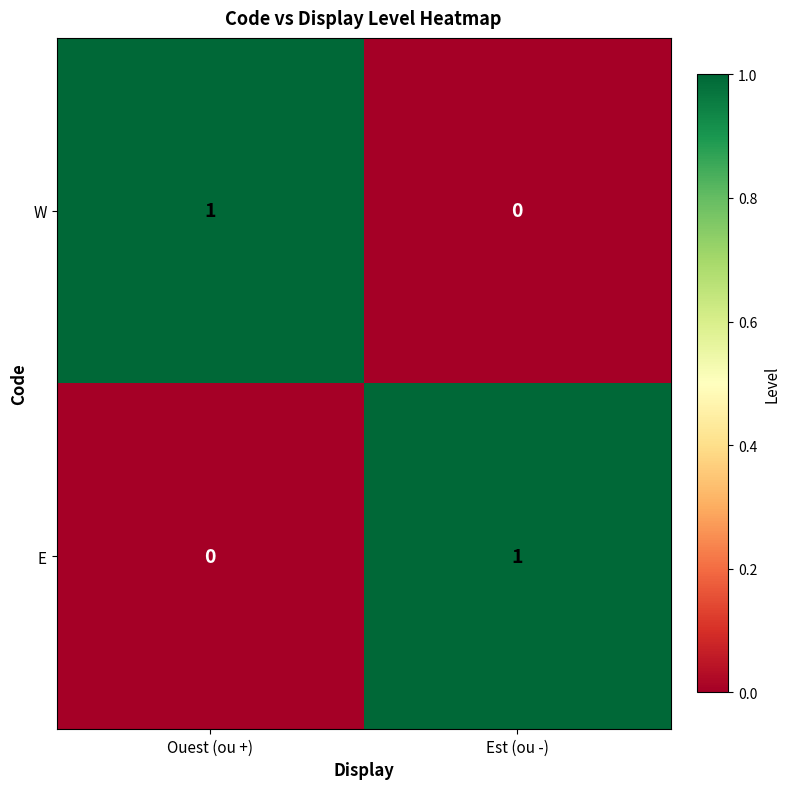

Reading right to left, transcribe all the data shown in this chart.

W: 0	1
E: 1	0